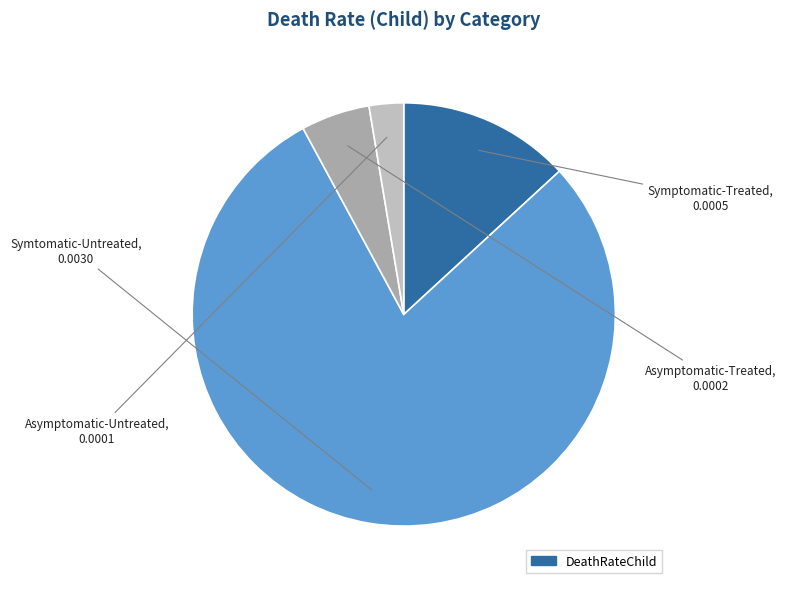

How many slices are in this pie chart?

4